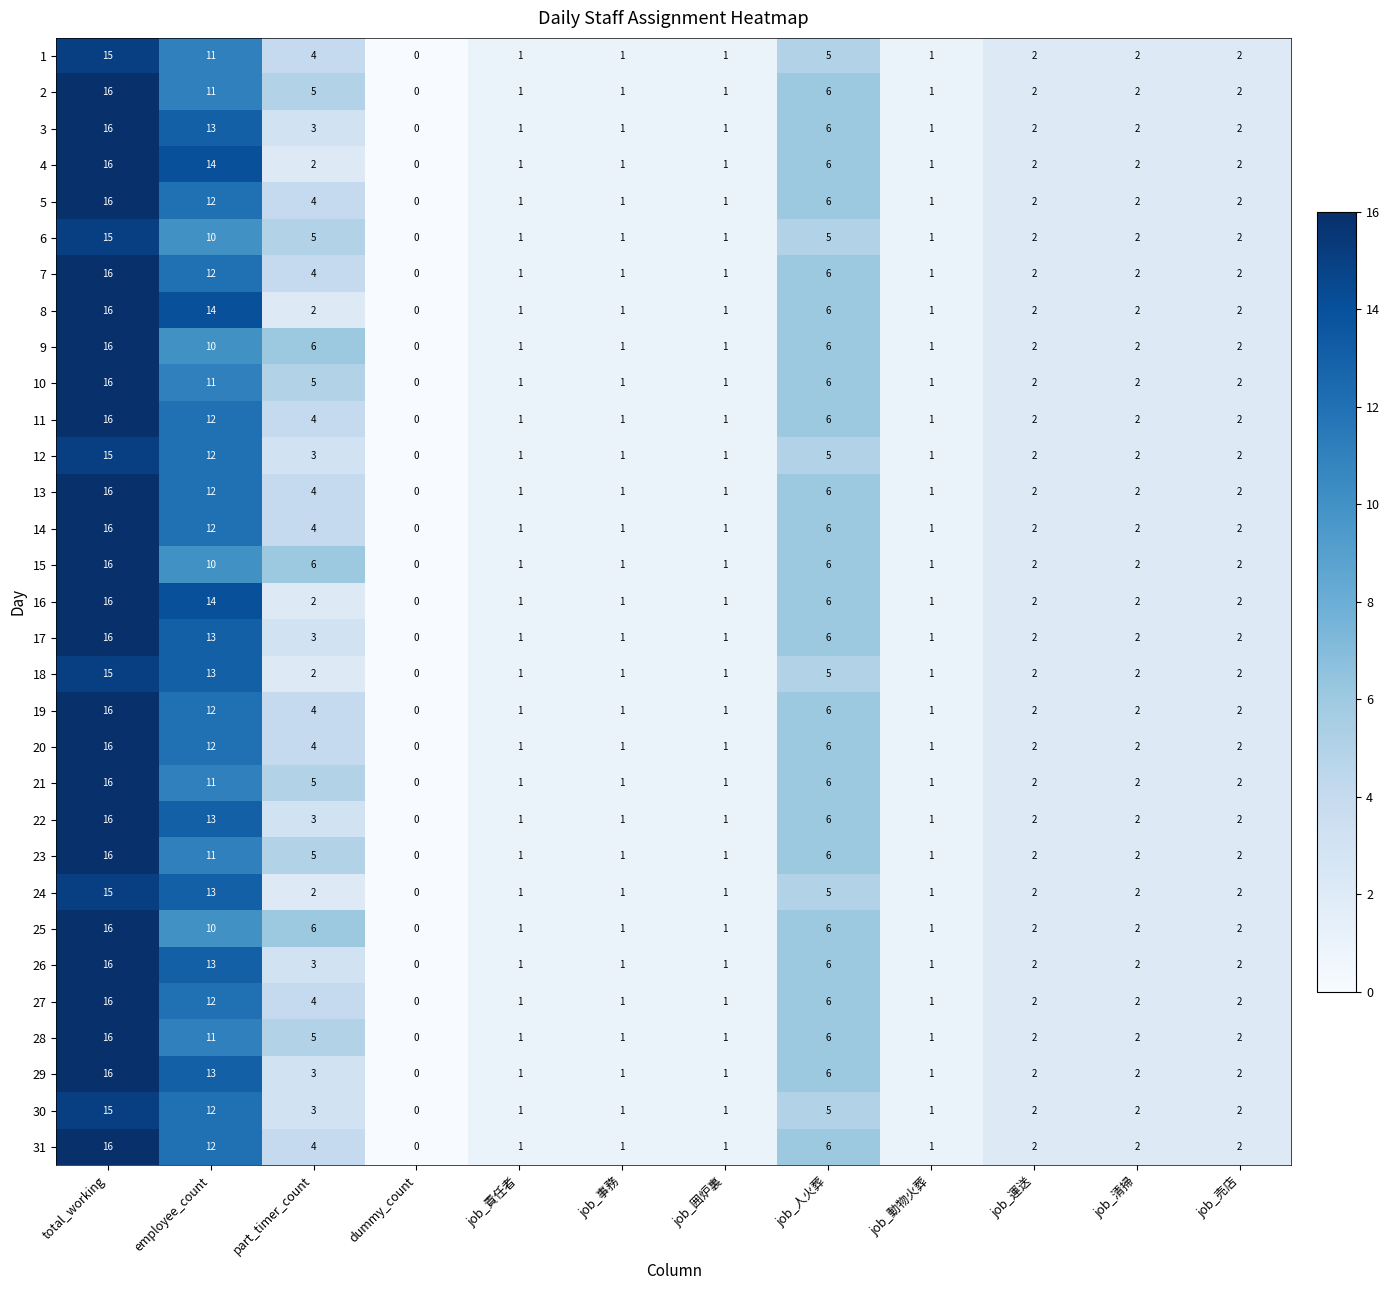

What is the spread (max minus min) of values at part_timer_count?

4